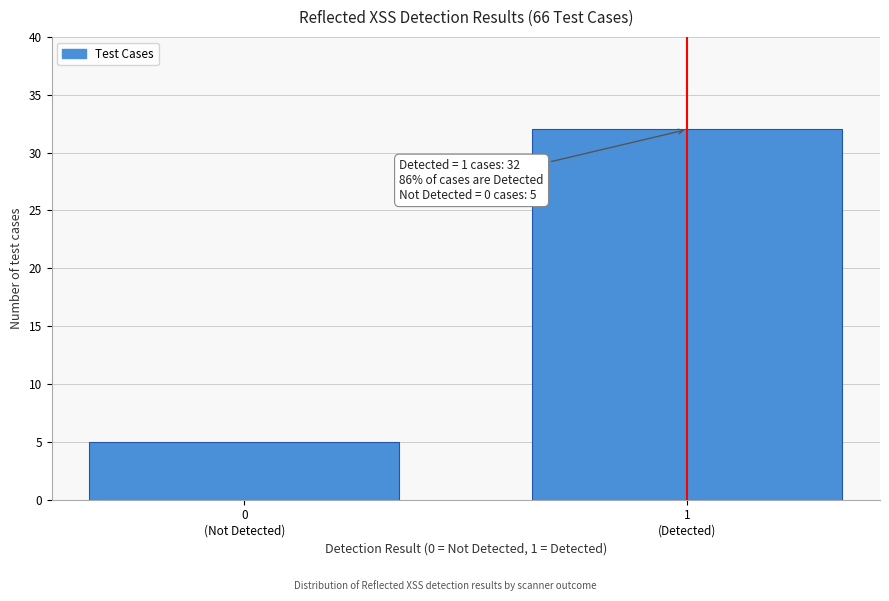

Reading left to right, extract all data points from this chart.

5	32